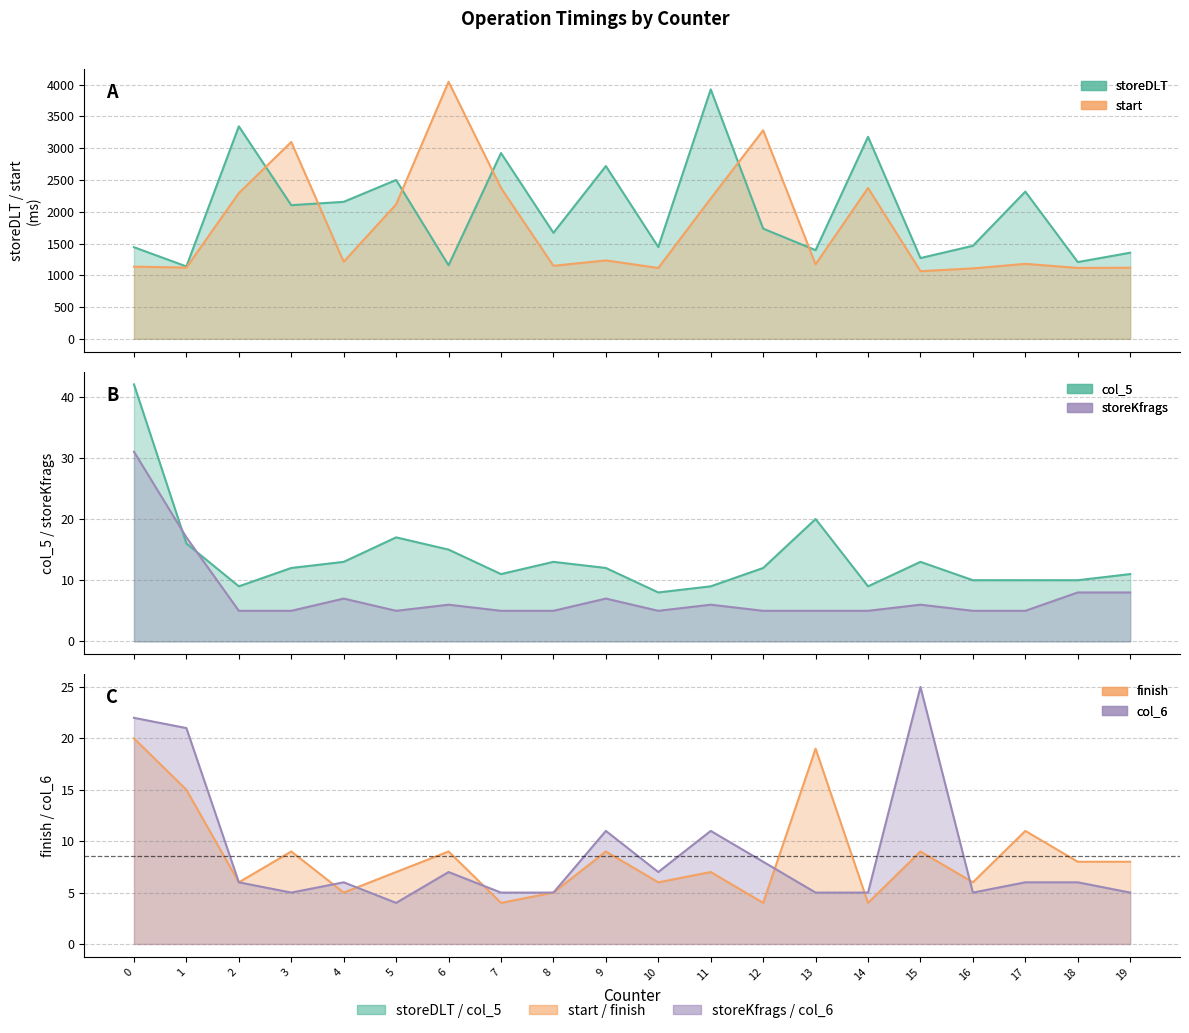

What is the value of the col_6 point at the 12th from the left?

11